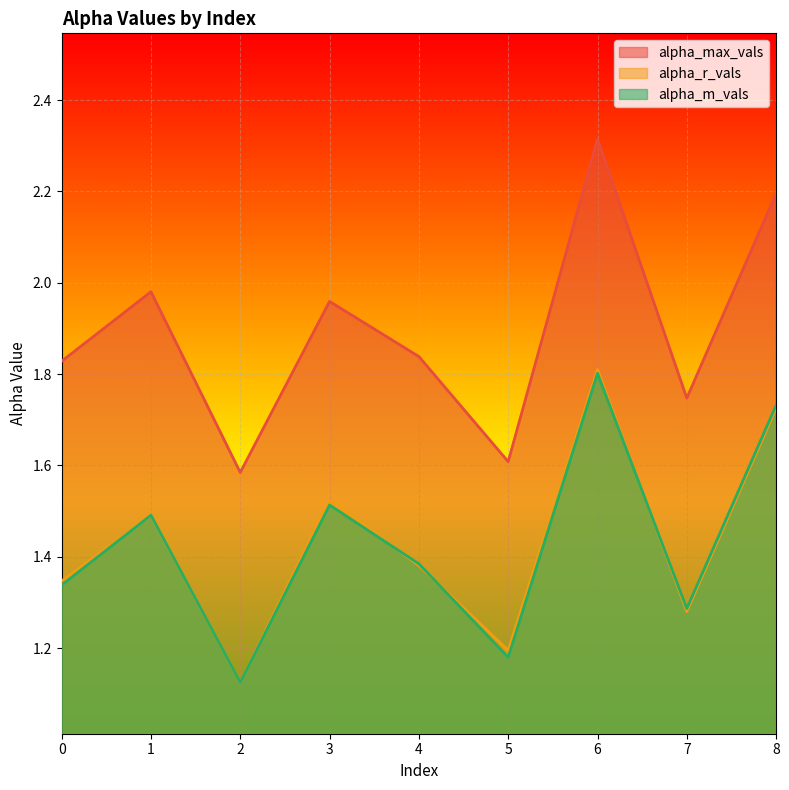

Does the chart display data point markers on the line(s)?

No